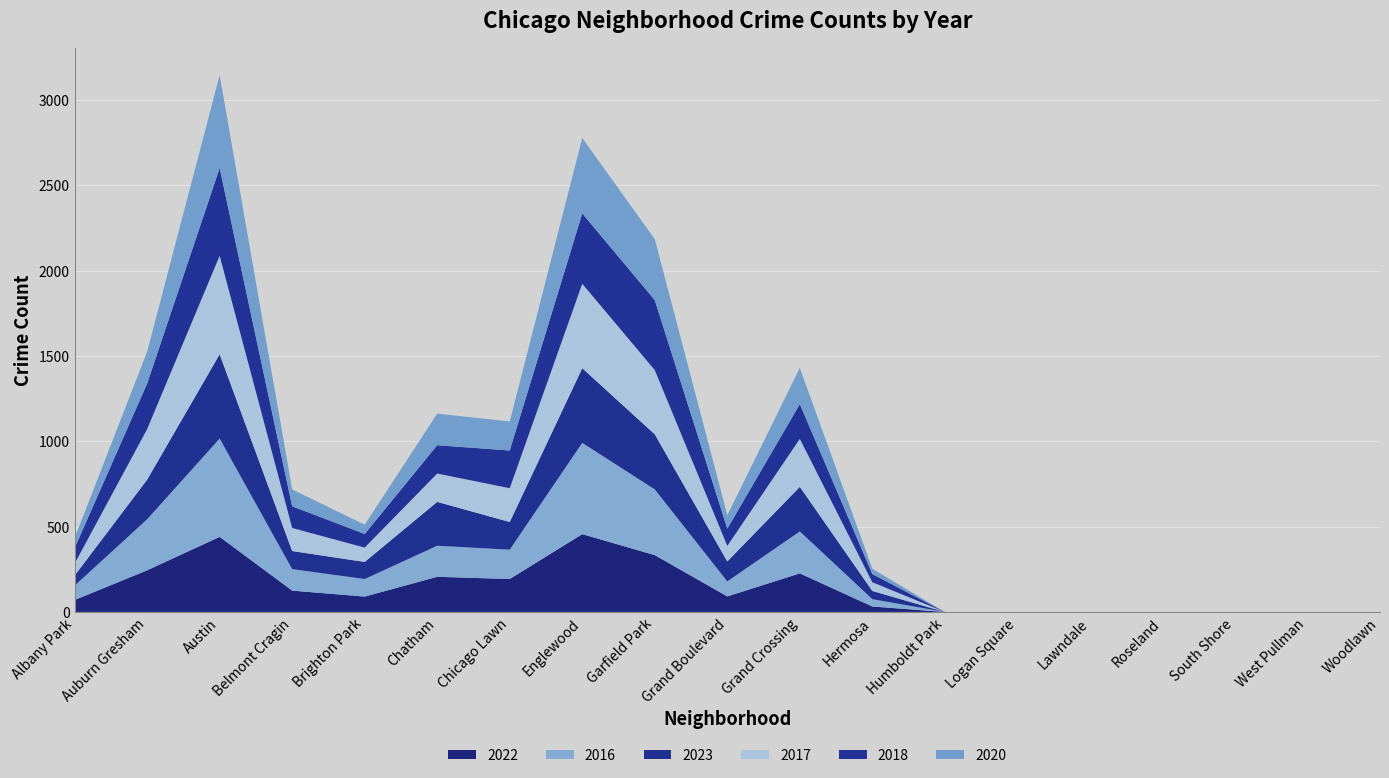

Reading right to left, list all the values displayed in this chart.

2022: Woodlawn=0	West Pullman=0	South Shore=0	Roseland=0	Lawndale=0	Logan Square=0	Humboldt Park=0	Hermosa=32	Grand Crossing=226	Grand Boulevard=91	Garfield Park=333	Englewood=456	Chicago Lawn=193	Chatham=206	Brighton Park=90	Belmont Cragin=125	Austin=440	Auburn Gresham=244	Albany Park=70
2016: Woodlawn=0	West Pullman=0	South Shore=0	Roseland=0	Lawndale=0	Logan Square=0	Humboldt Park=0	Hermosa=43	Grand Crossing=246	Grand Boulevard=88	Garfield Park=385	Englewood=535	Chicago Lawn=172	Chatham=182	Brighton Park=103	Belmont Cragin=126	Austin=576	Auburn Gresham=299	Albany Park=84
2023: Woodlawn=0	West Pullman=0	South Shore=0	Roseland=0	Lawndale=0	Logan Square=0	Humboldt Park=0	Hermosa=48	Grand Crossing=261	Grand Boulevard=117	Garfield Park=323	Englewood=437	Chicago Lawn=162	Chatham=257	Brighton Park=100	Belmont Cragin=106	Austin=494	Auburn Gresham=232	Albany Park=59
2017: Woodlawn=0	West Pullman=0	South Shore=0	Roseland=0	Lawndale=0	Logan Square=0	Humboldt Park=0	Hermosa=51	Grand Crossing=281	Grand Boulevard=91	Garfield Park=376	Englewood=495	Chicago Lawn=198	Chatham=166	Brighton Park=84	Belmont Cragin=135	Austin=577	Auburn Gresham=296	Albany Park=70
2018: Woodlawn=0	West Pullman=0	South Shore=0	Roseland=0	Lawndale=0	Logan Square=0	Humboldt Park=0	Hermosa=48	Grand Crossing=204	Grand Boulevard=101	Garfield Park=410	Englewood=412	Chicago Lawn=221	Chatham=166	Brighton Park=80	Belmont Cragin=127	Austin=514	Auburn Gresham=267	Albany Park=91
2020: Woodlawn=0	West Pullman=0	South Shore=0	Roseland=0	Lawndale=0	Logan Square=0	Humboldt Park=0	Hermosa=31	Grand Crossing=212	Grand Boulevard=79	Garfield Park=357	Englewood=442	Chicago Lawn=170	Chatham=185	Brighton Park=54	Belmont Cragin=99	Austin=544	Auburn Gresham=187	Albany Park=59